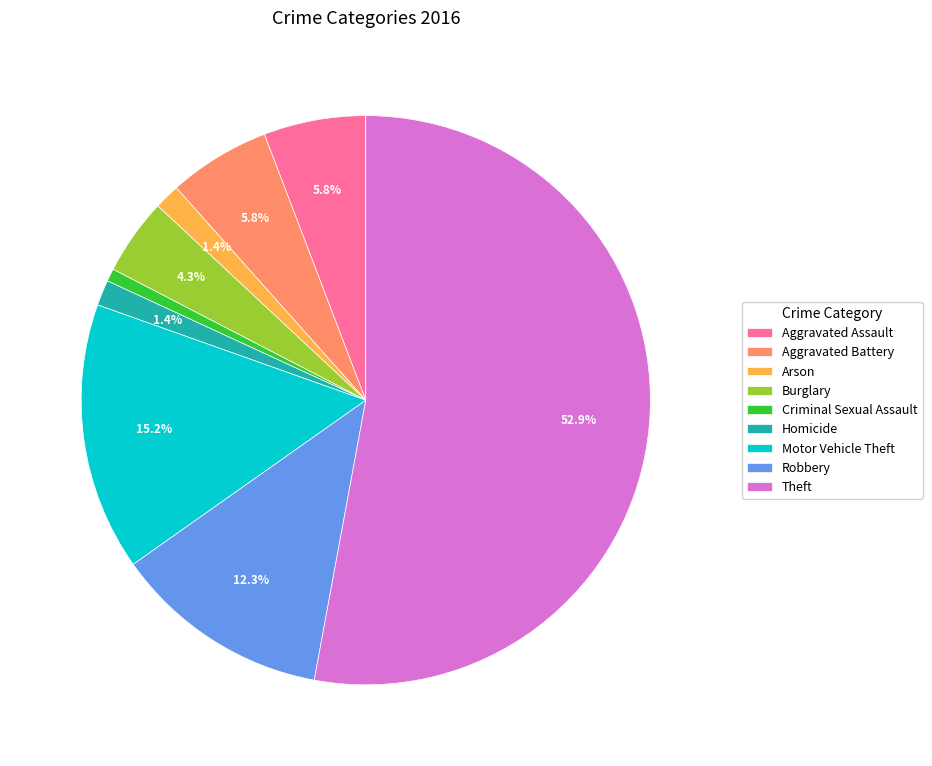

Is there any slice that represents more than half of the pie?

Yes